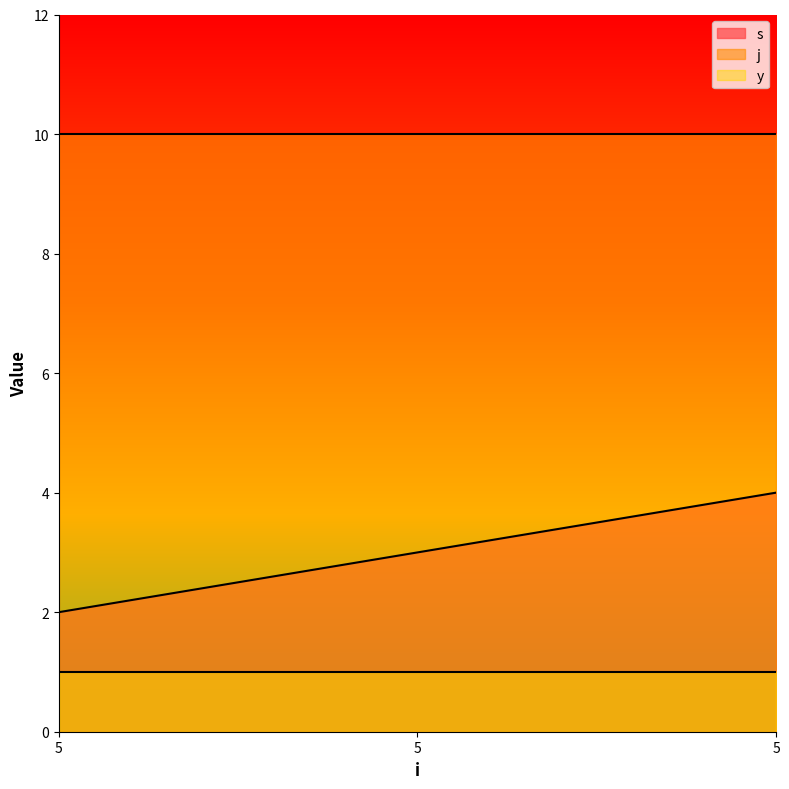

What are all the series names shown in the legend?

s, j, y